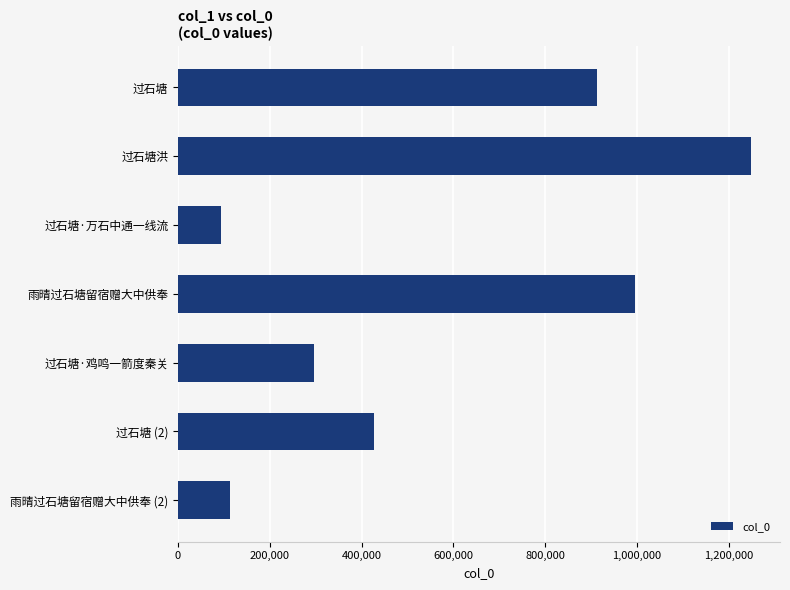

What is the value of the 5th bar from the top?

296450